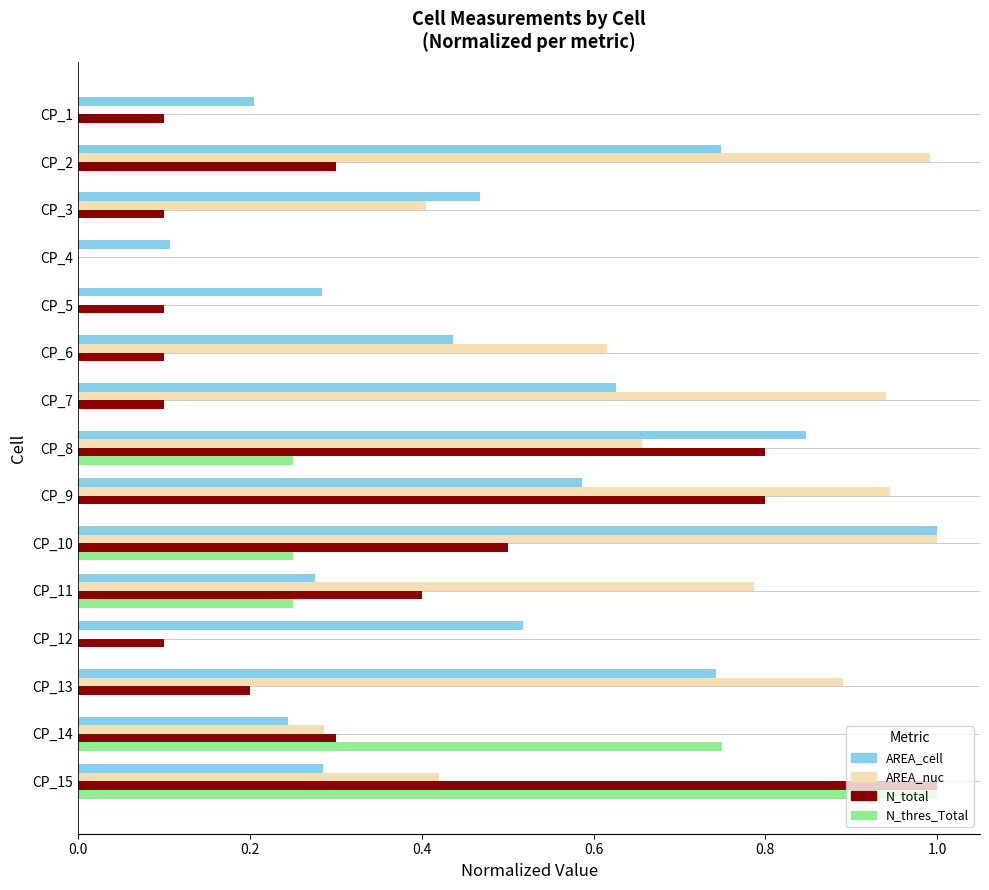

Is the value of AREA_nuc at CP_2 greater than the value of N_total at CP_11?

Yes